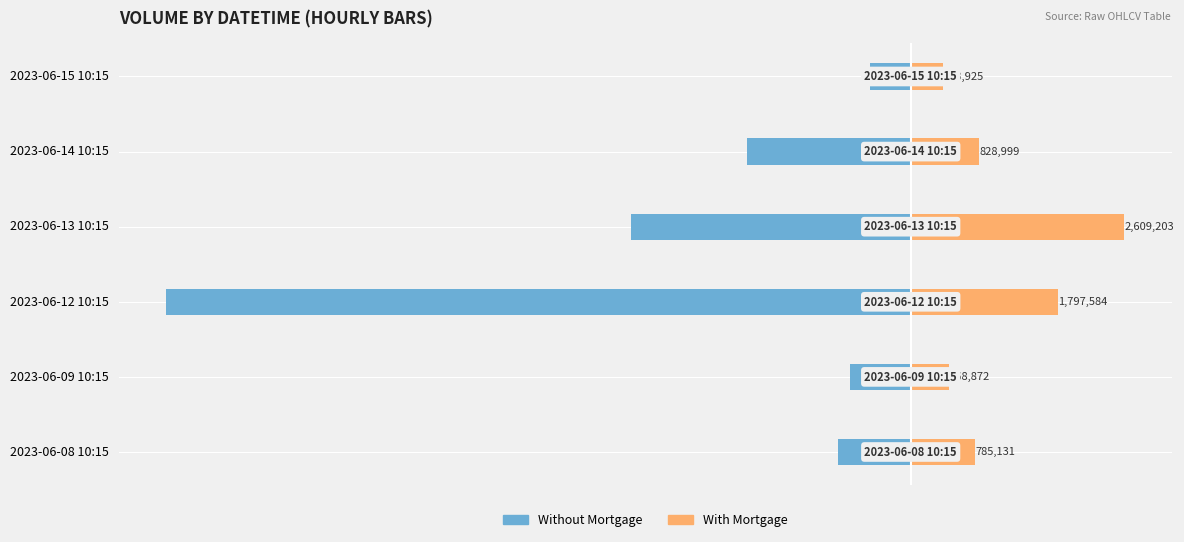

List the series in order of their peak value, lowest first.

Without Mortgage, With Mortgage